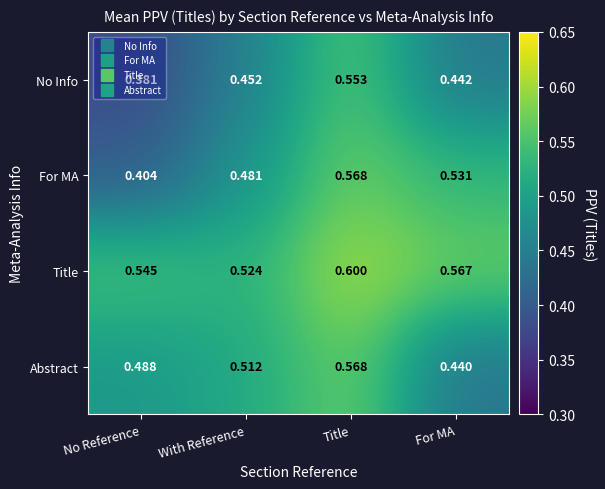

At No Reference, list the series in order from largest to smallest.

Title, Abstract, For MA, No Info